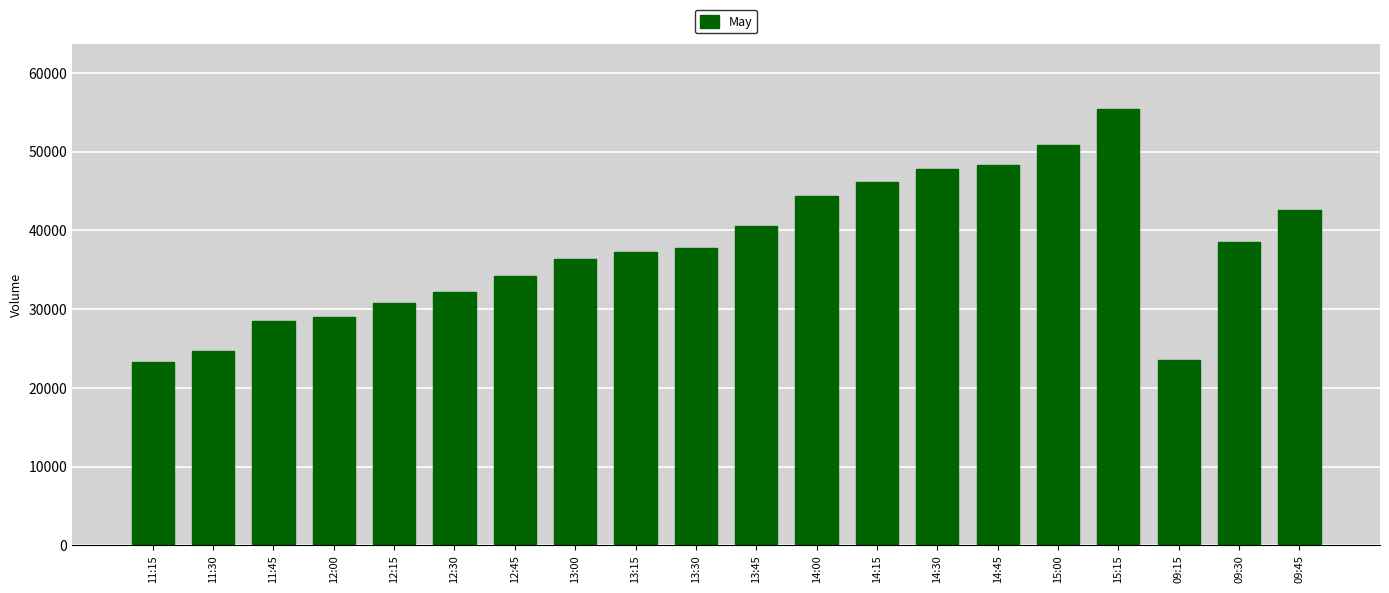

Reading right to left, extract all data points from this chart.

09:45=42571	09:30=38574	09:15=23565	15:15=55403	15:00=50798	14:45=48279	14:30=47793	14:15=46196	14:00=44331	13:45=40537	13:30=37765	13:15=37204	13:00=36381	12:45=34253	12:30=32183	12:15=30769	12:00=29061	11:45=28481	11:30=24662	11:15=23300